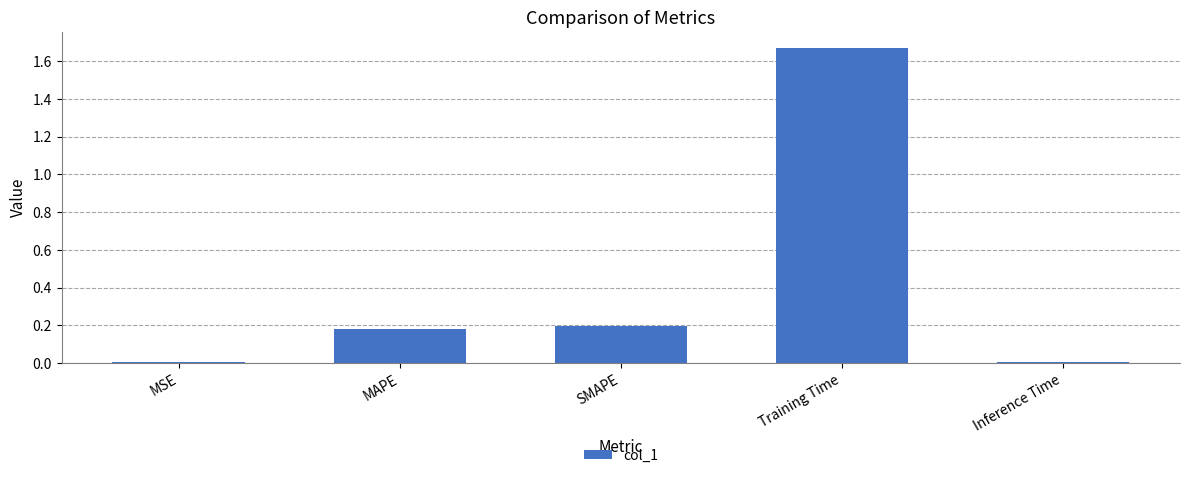

What is the label of the 4th bar from the right?

MAPE